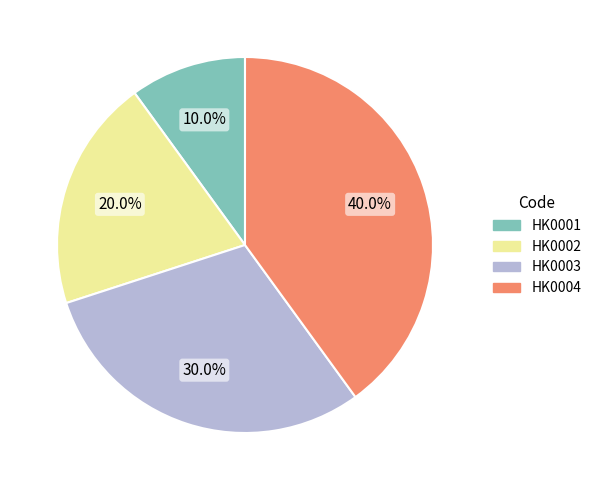

What percentage is the HK0004 slice, to the nearest percent?

40%